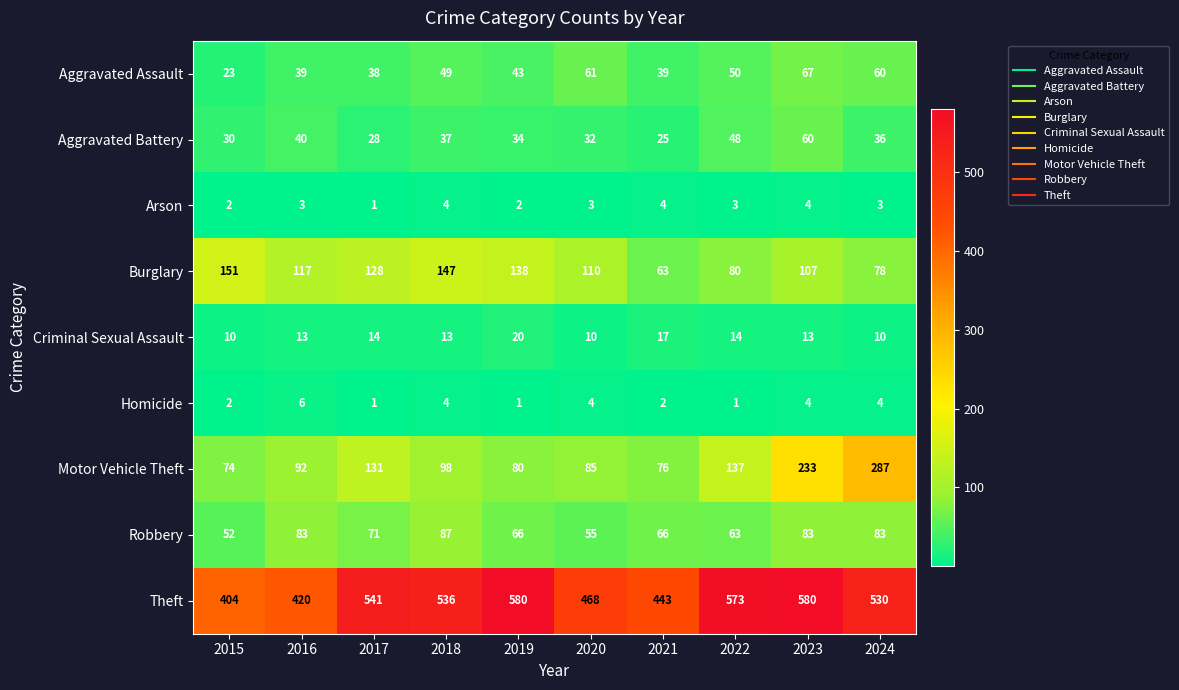

The value of Theft at 2024 is 530. True or false?

True